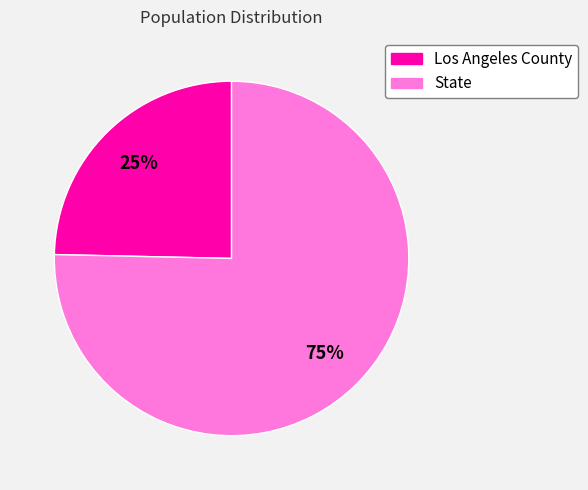

To the nearest percent, what is the combined percentage of State and Los Angeles County?

100%